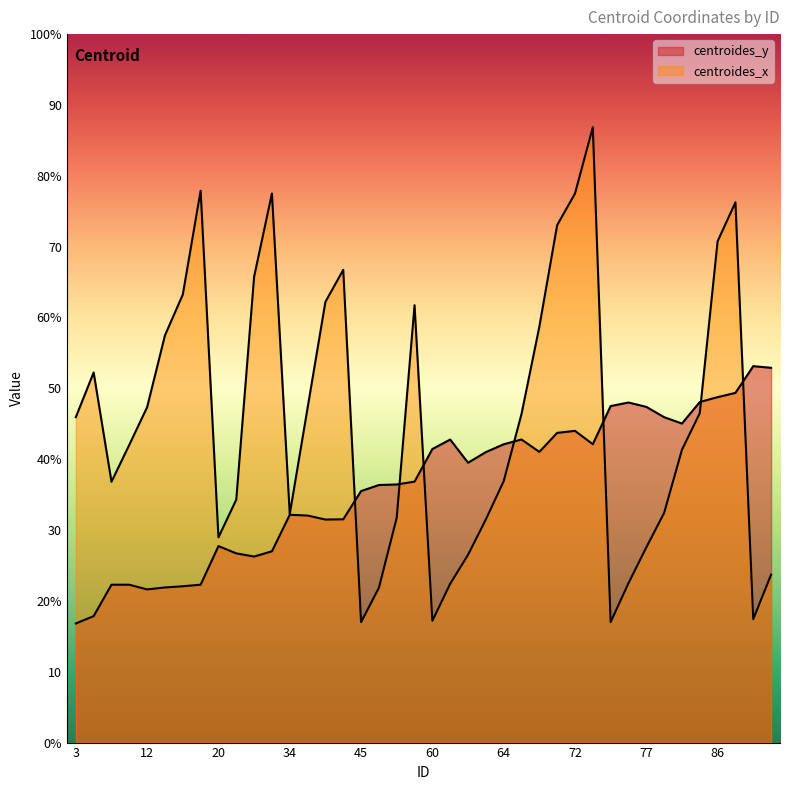

What is the minimum value shown in the chart?

16.8